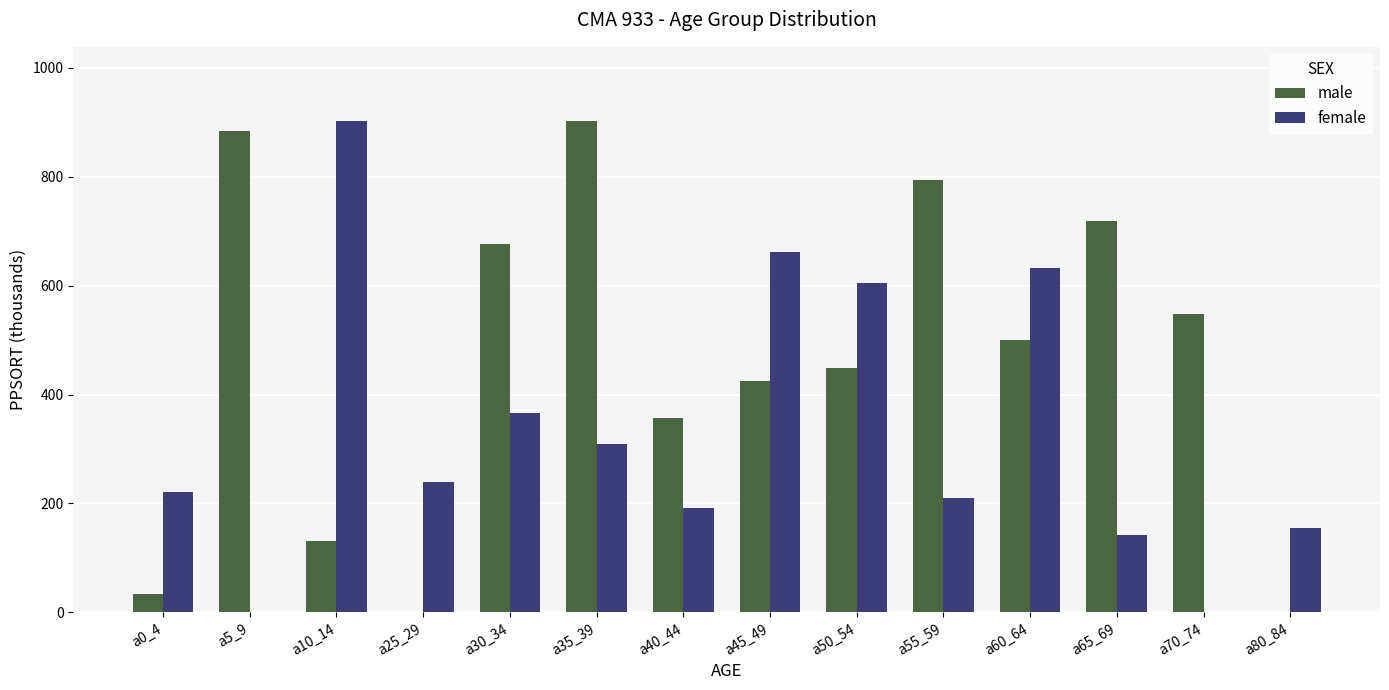

How many values in the female series exceed 239?

7